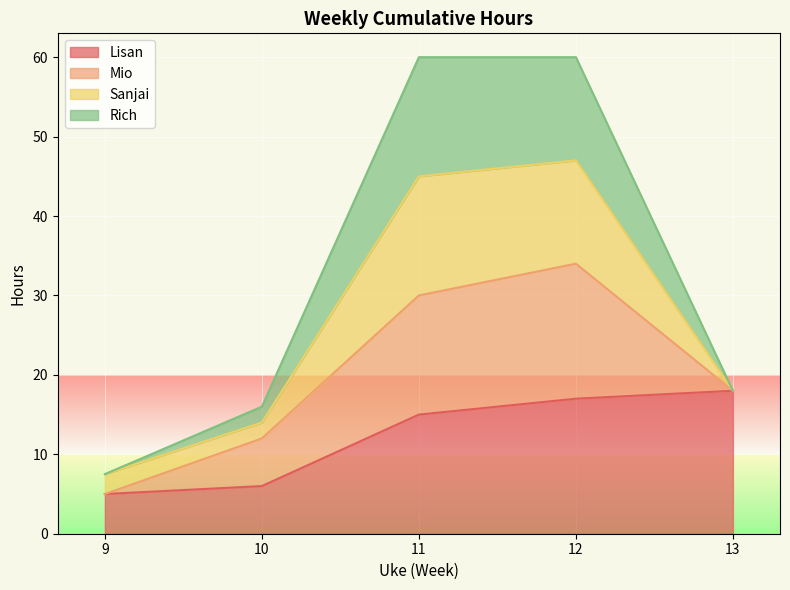

Count the number of categories in the chart.

5